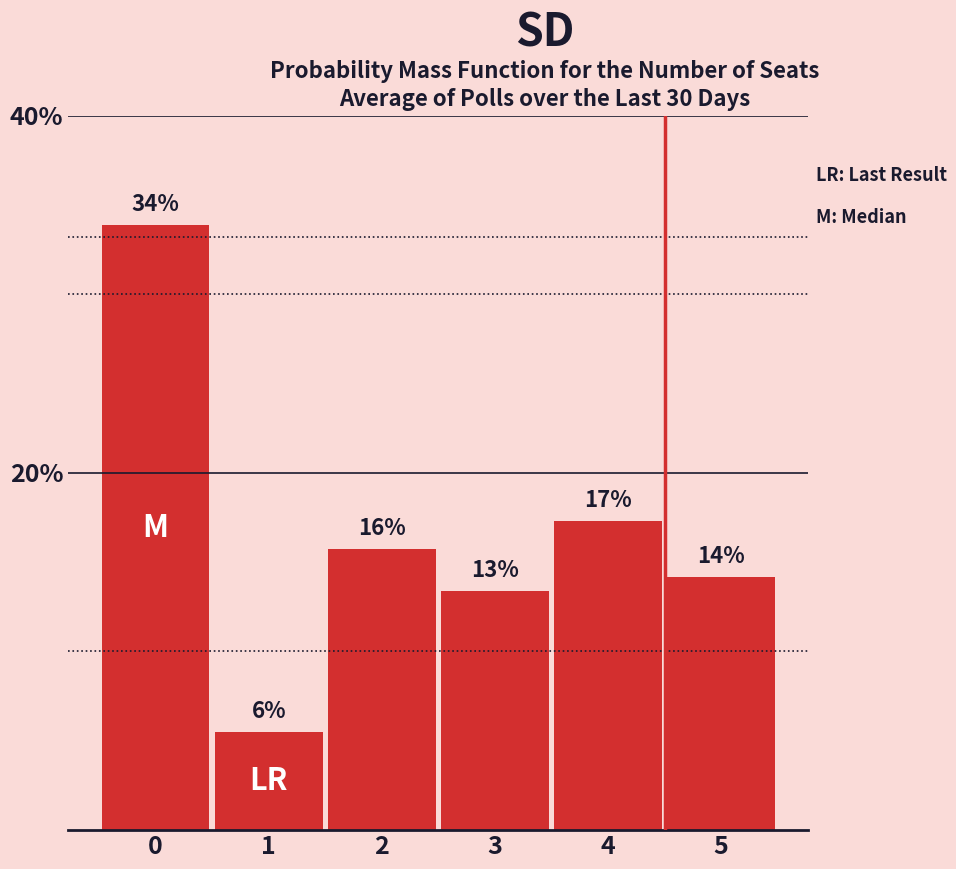

Which has a higher value, 5 or 2?

2